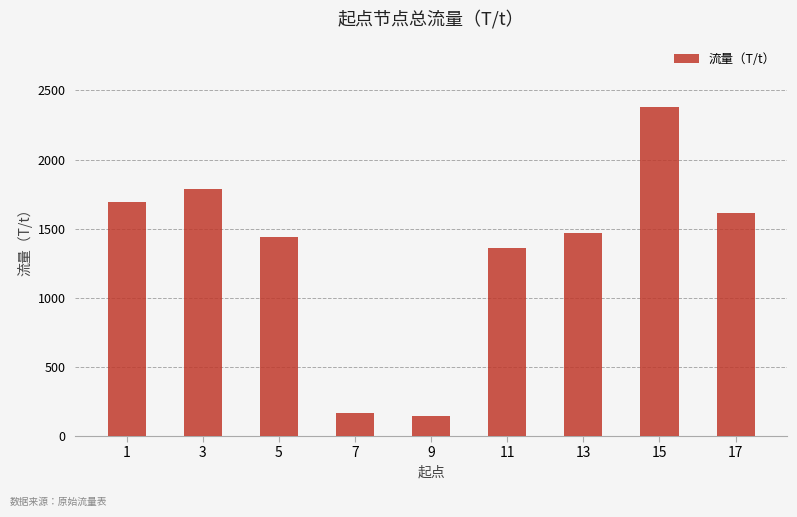

What is the value of the 6th bar from the left?

1357.3